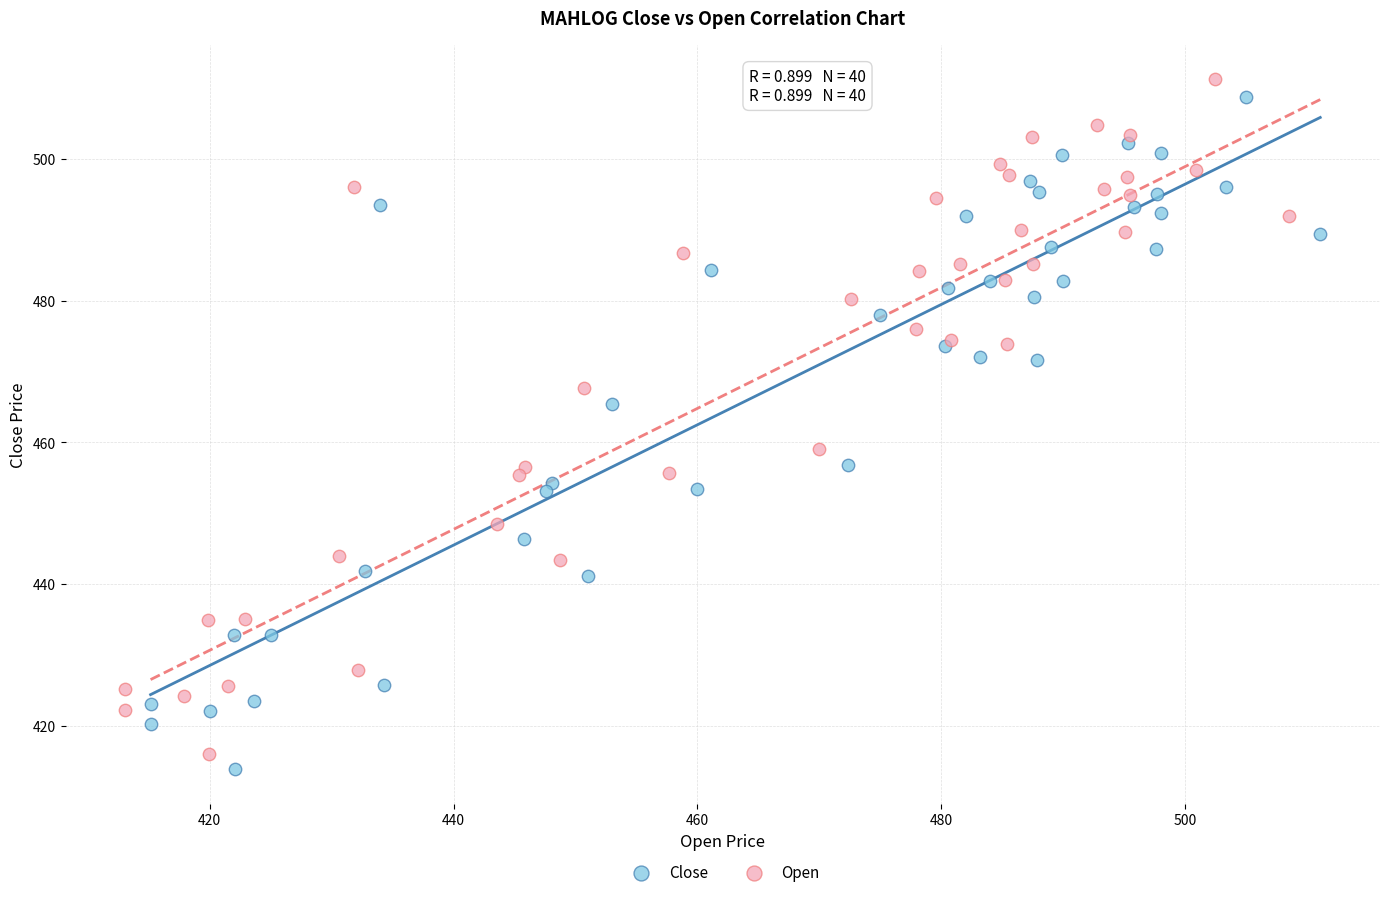

Which series contains the lowest Y value?

Close